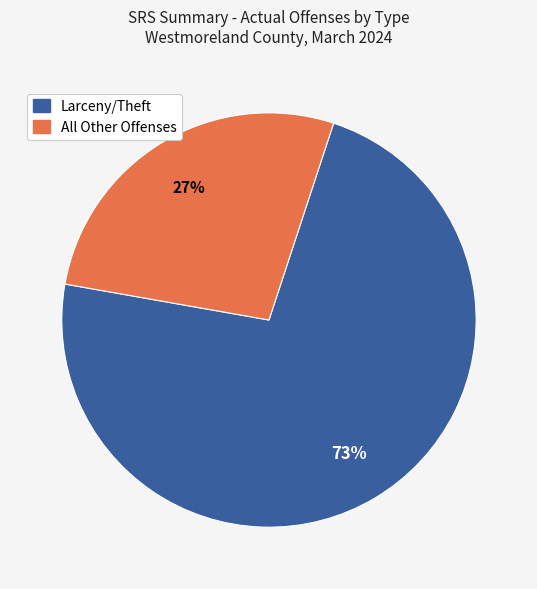

Does any single category account for the majority?

Yes